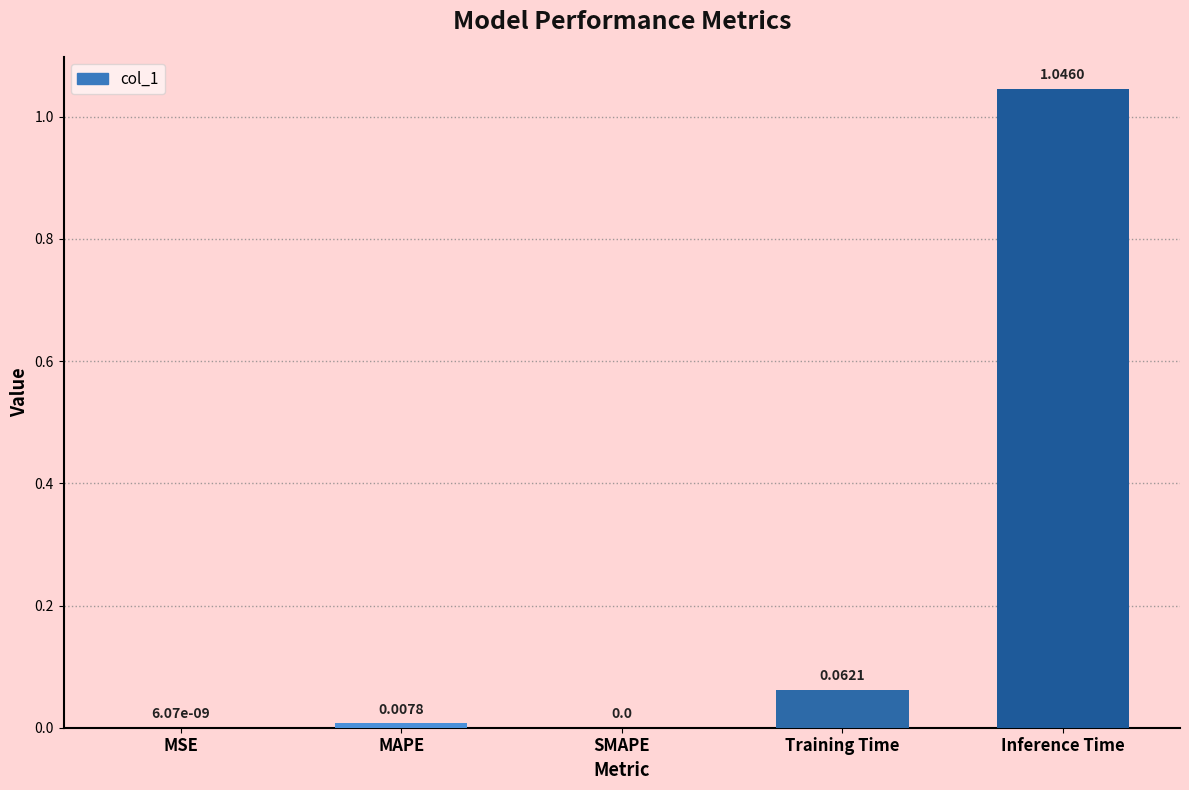

What is the sum of the values at MAPE and Inference Time?

1.1